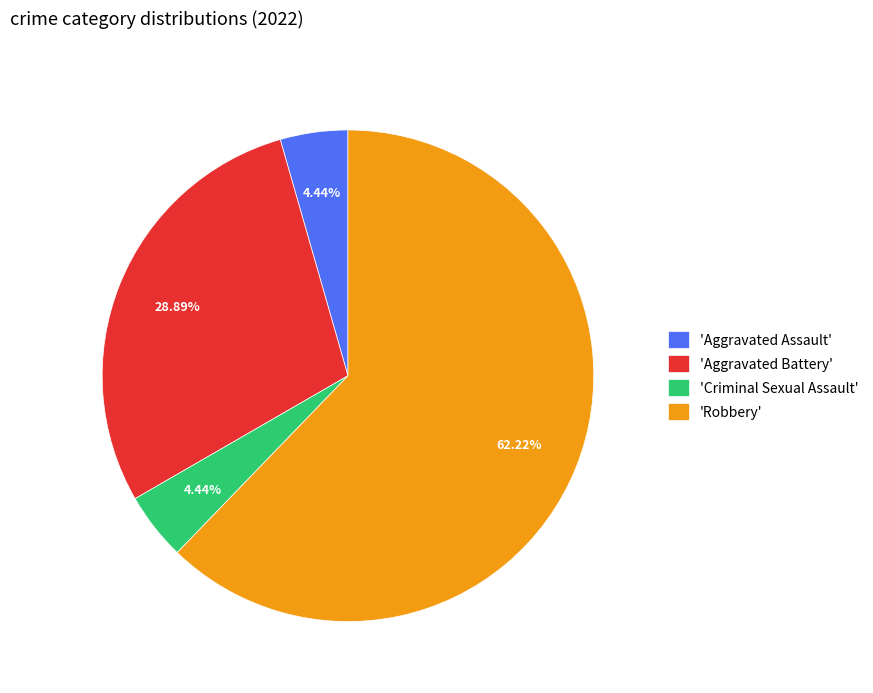

What is the ratio of the value at 'Criminal Sexual Assault' to the value at 'Aggravated Assault'?

1.0